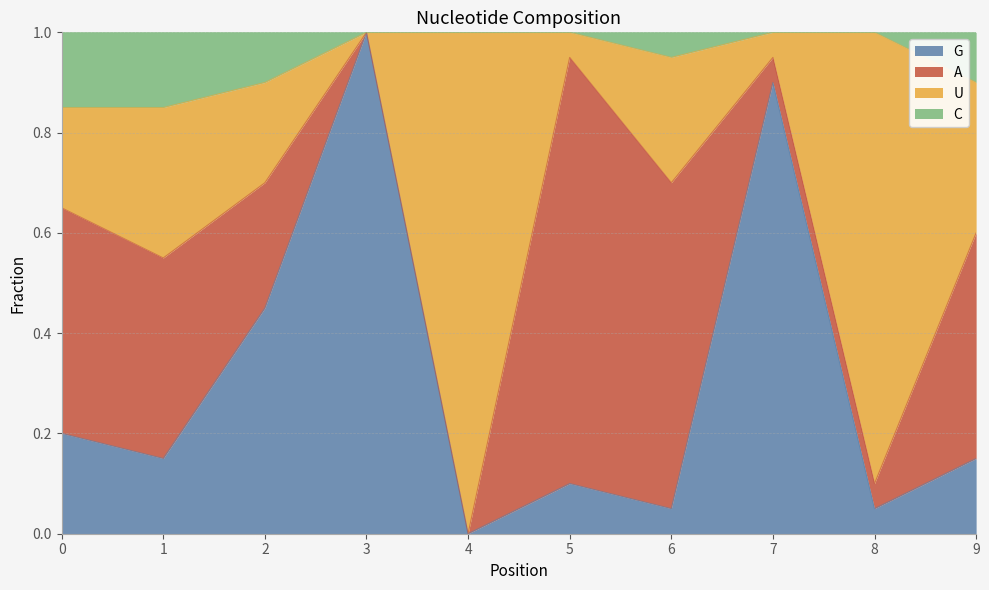

True or false: G has a value of 0.0 at 8.

False